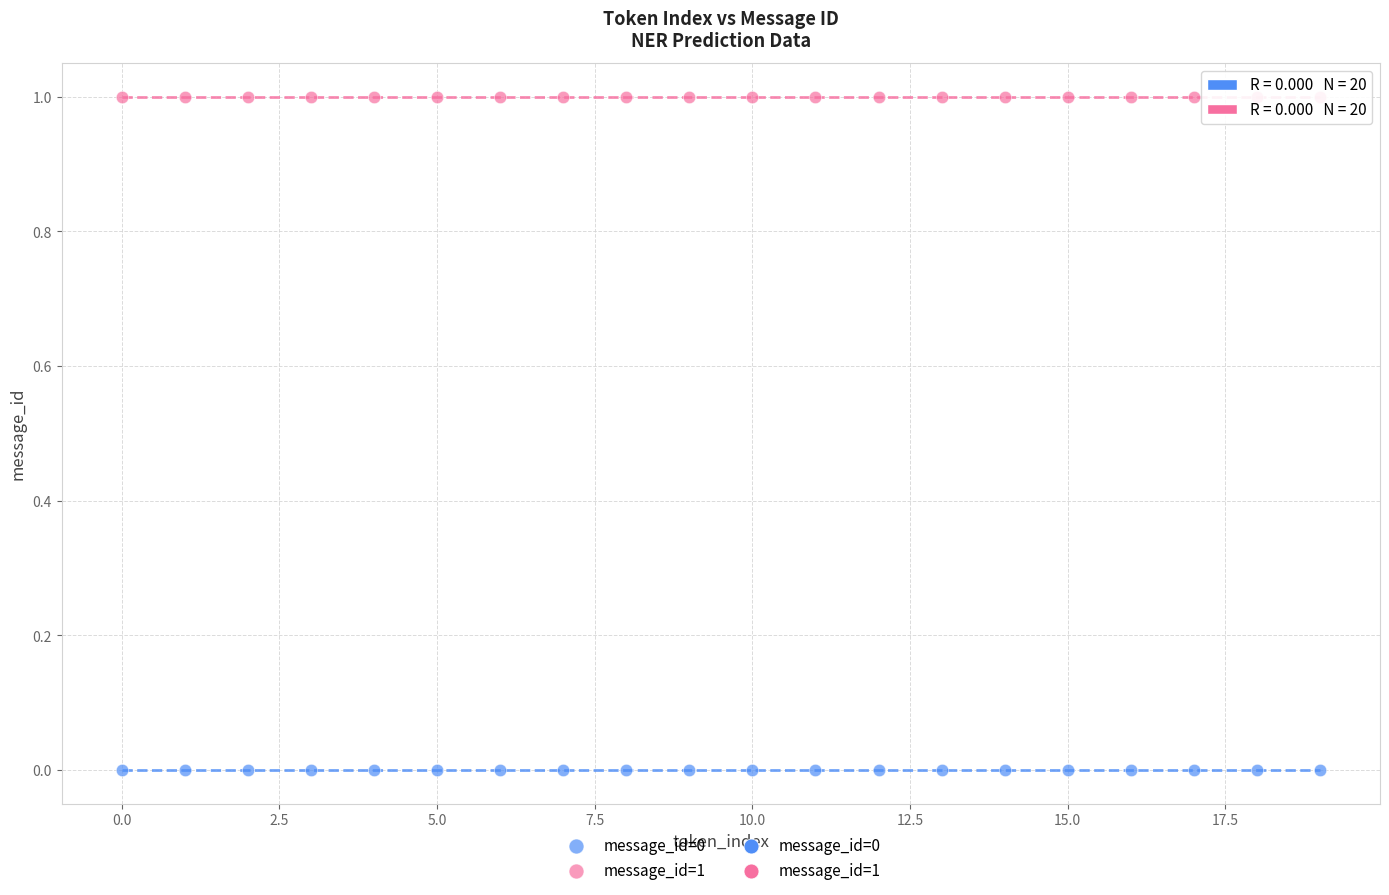

Which series contains the highest Y value?

message_id=1